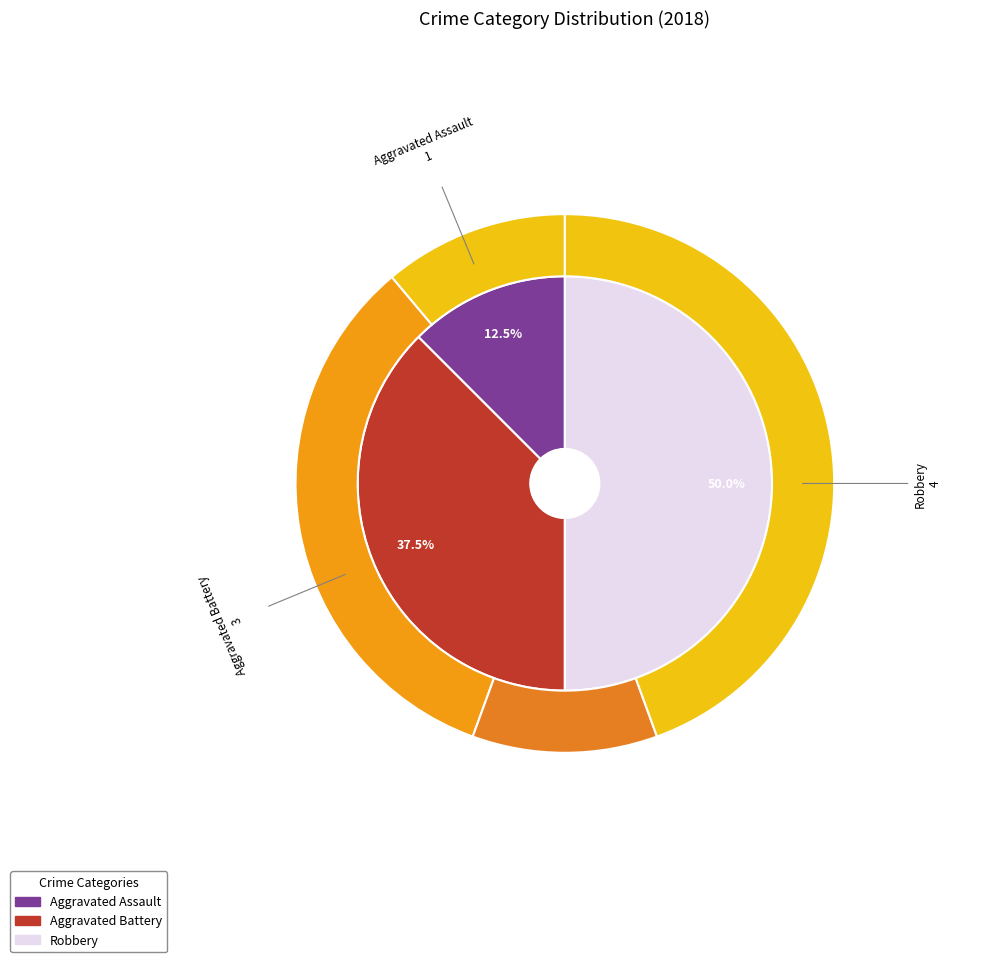

Combined, what portion of the pie is Aggravated Battery and Criminal Sexual Assault?

37.5%